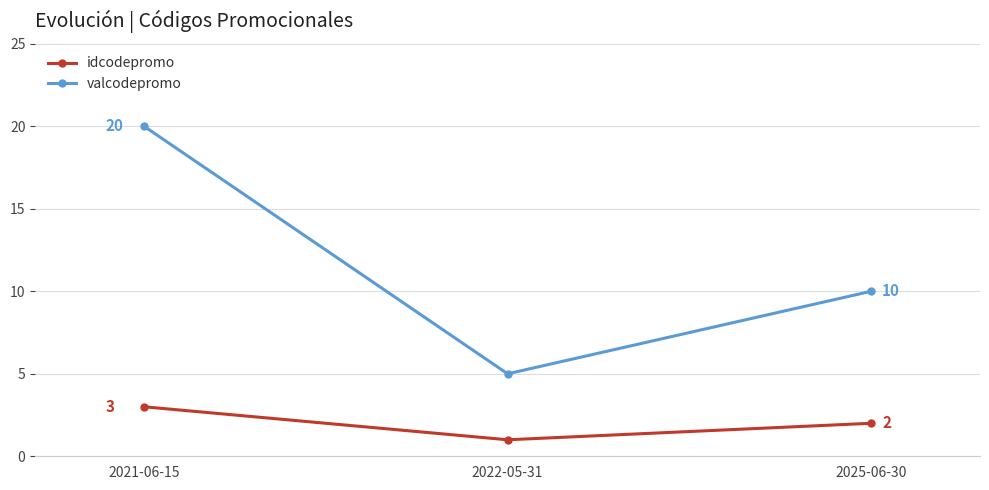

What is the difference between the highest and lowest values at 2025-06-30?

8